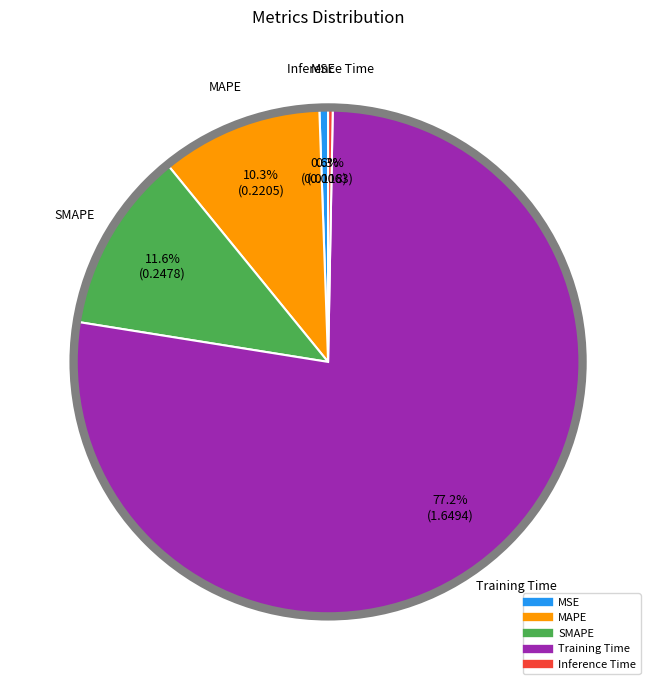

Which slice is the largest?

Training Time